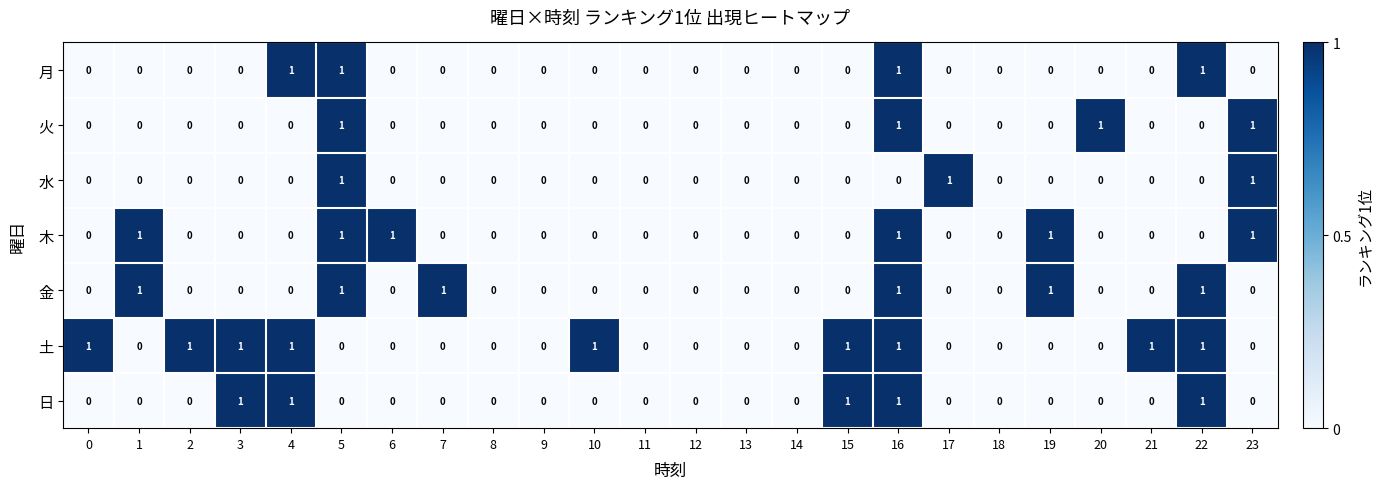

What is the sum of all 金 values?

6